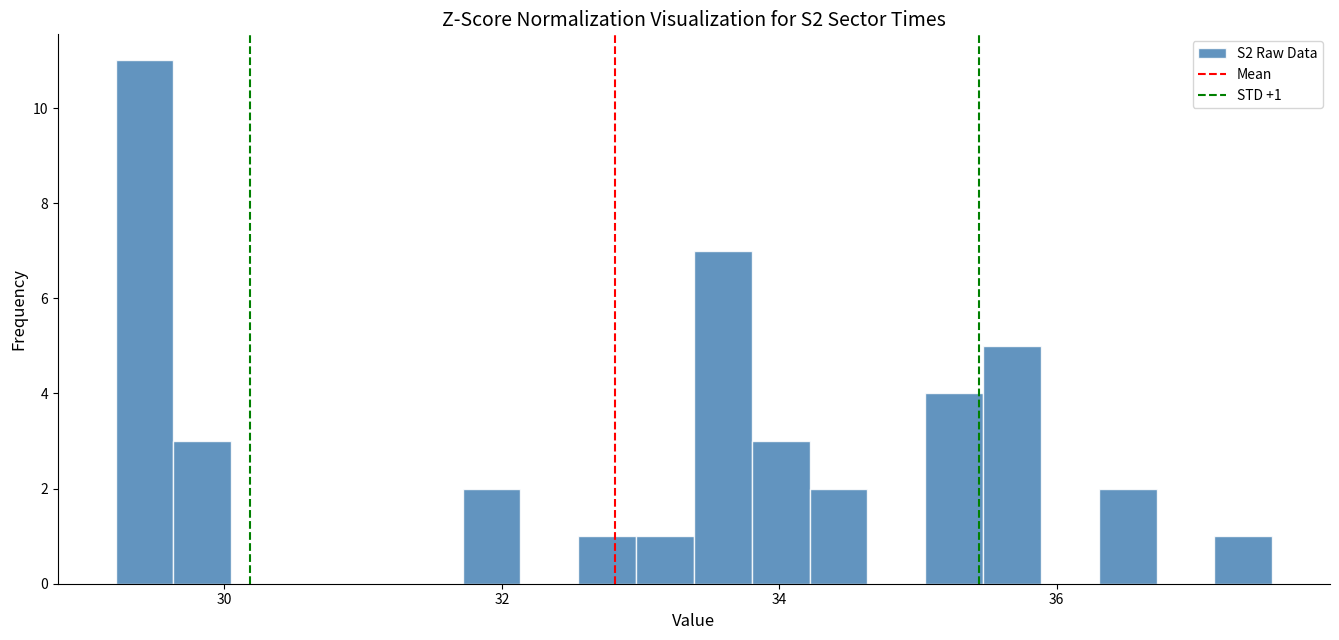

Around what value on the x-axis is the tallest bar? Give the approximate position of its centre, as read against the axis.

29.4